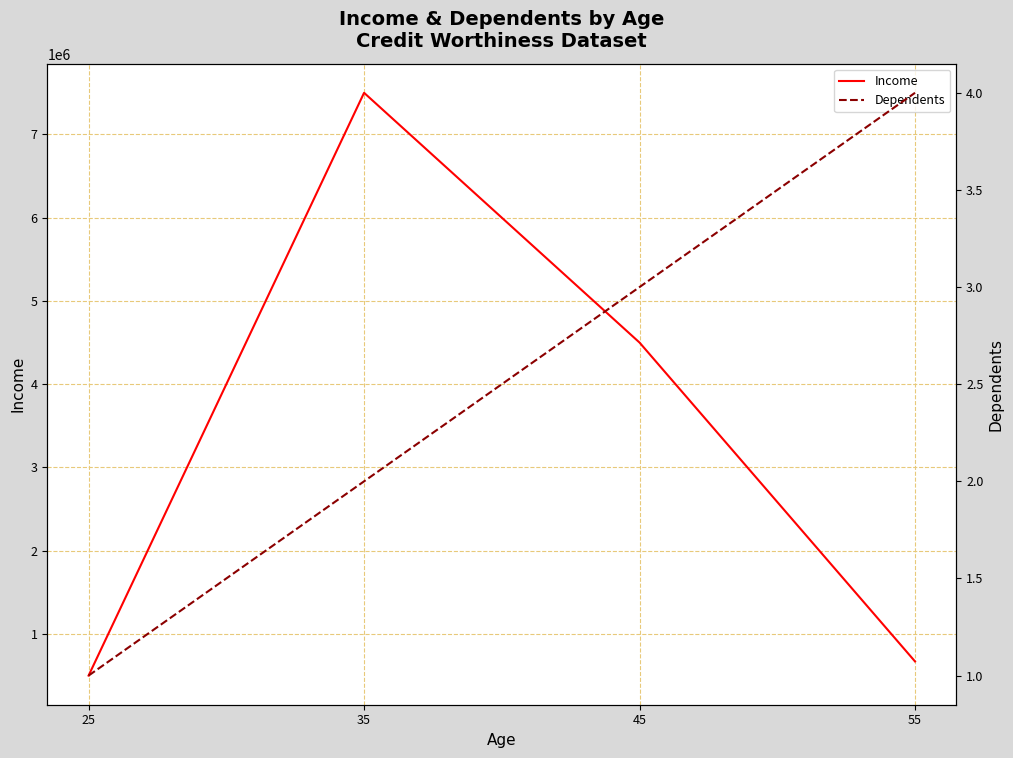

List the labels in order of Income value, largest first.

35, 45, 55, 25